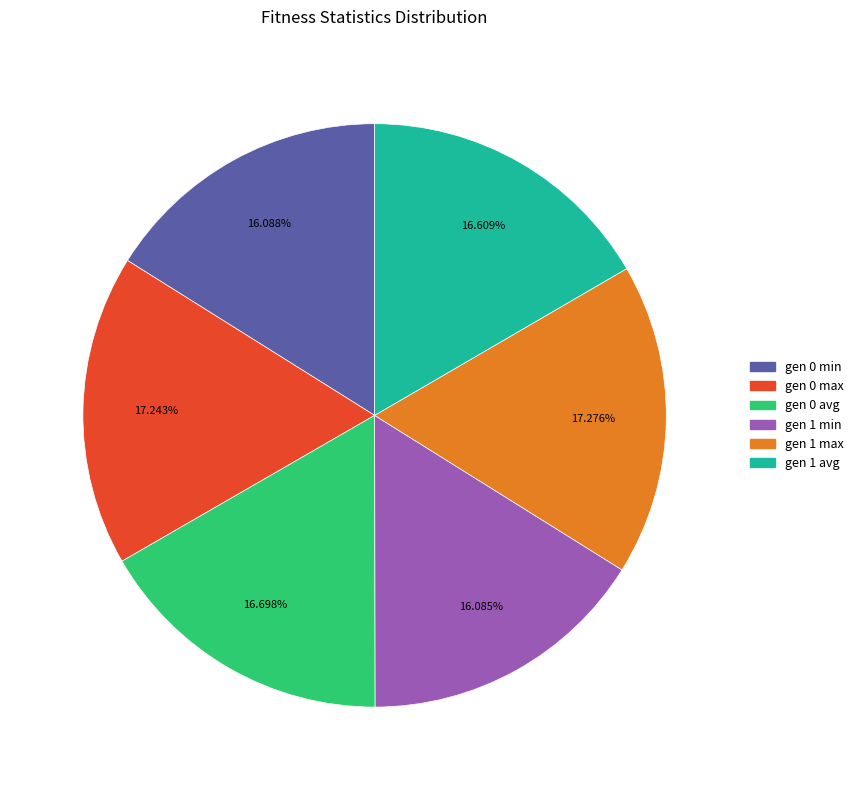

Is gen 1 avg the majority of the pie?

No